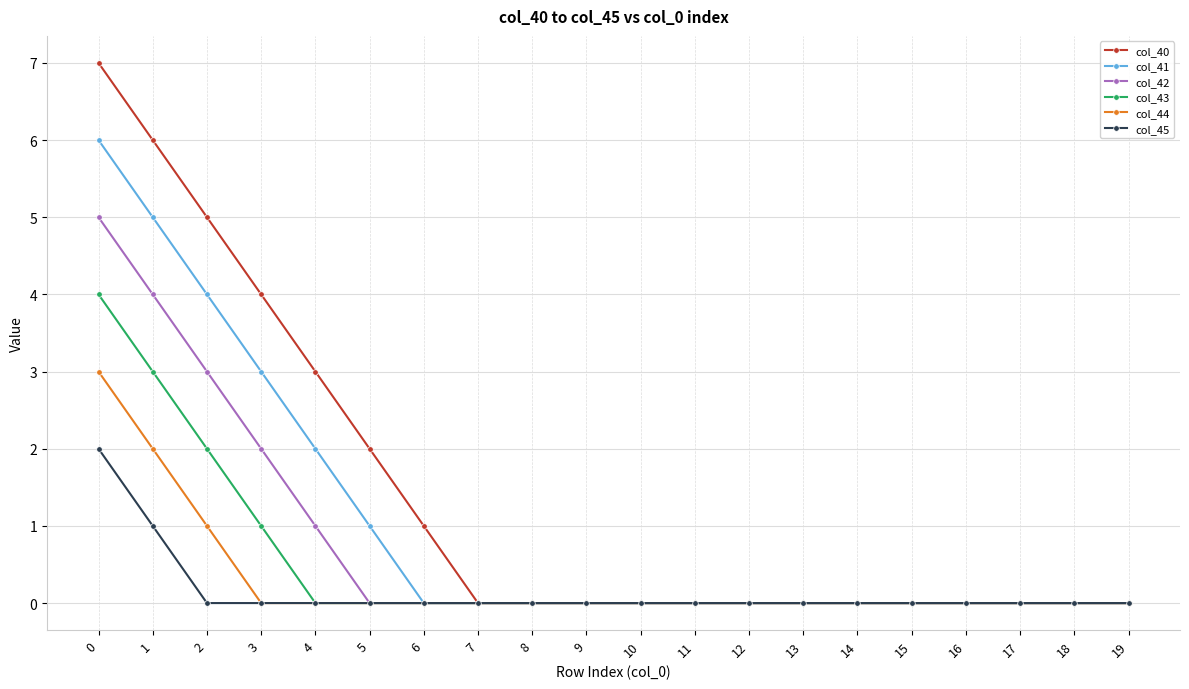

At 0, list the series in order from largest to smallest.

col_40, col_41, col_42, col_43, col_44, col_45